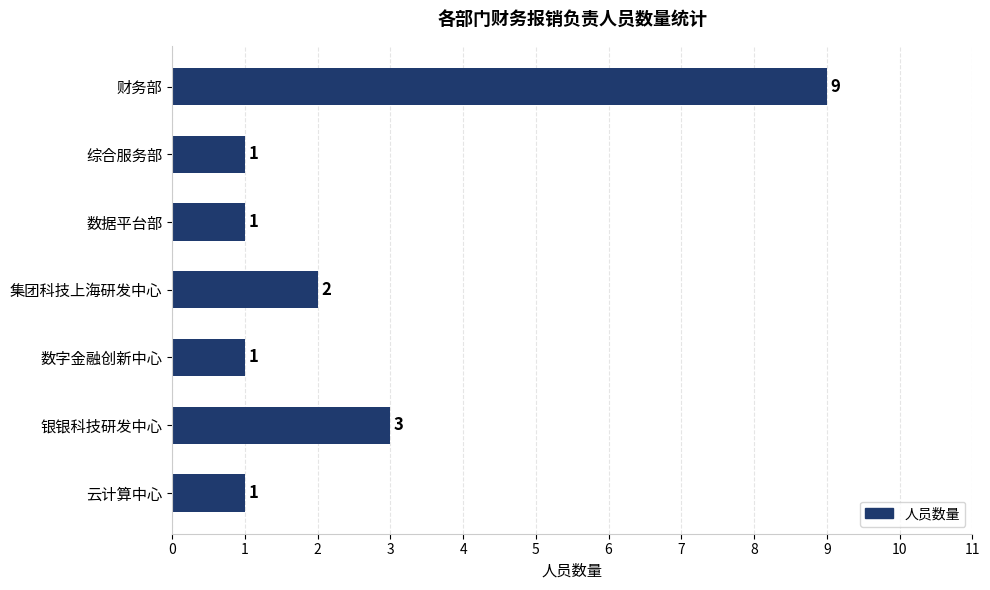

How many bars are there in total?

7